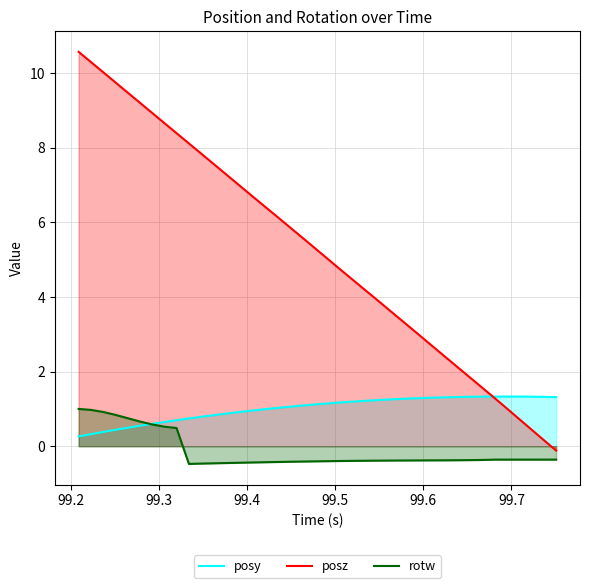

List the series in order of their overall mean, highest first.

posz, posy, rotw